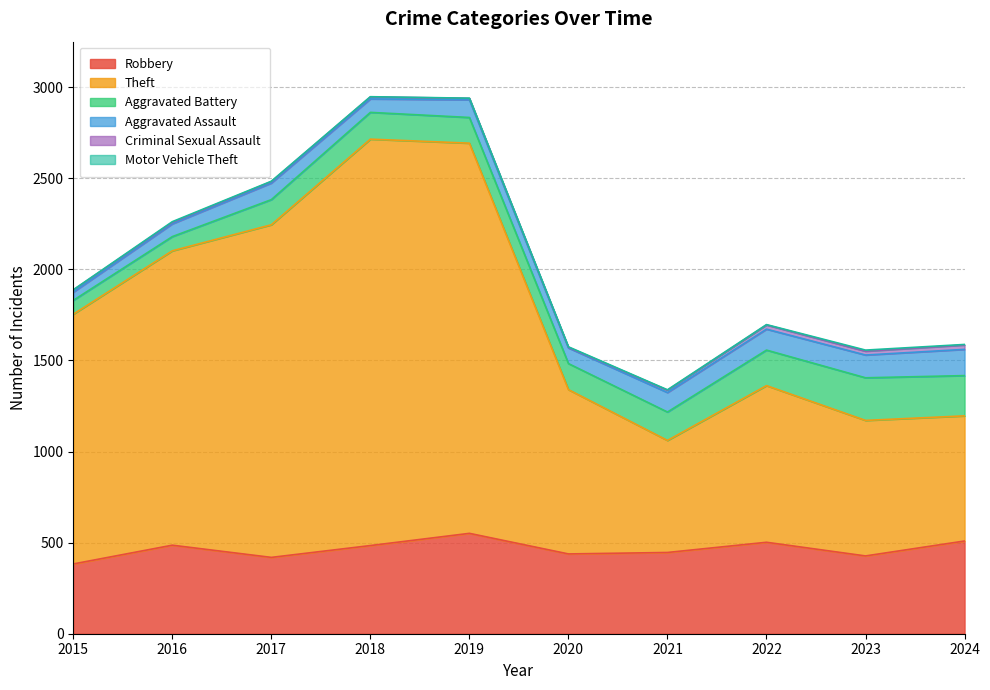

Where does the Aggravated Battery series first go above 147?

2021